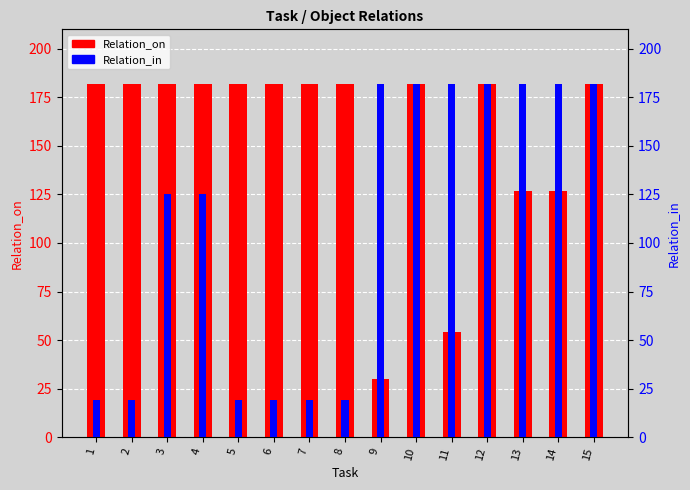

Reading left to right, extract all data points from this chart.

Relation_on: 1=182	2=182	3=182	4=182	5=182	6=182	7=182	8=182	9=30	10=182	11=54	12=182	13=127	14=127	15=182
Relation_in: 1=19	2=19	3=125	4=125	5=19	6=19	7=19	8=19	9=182	10=182	11=182	12=182	13=182	14=182	15=182